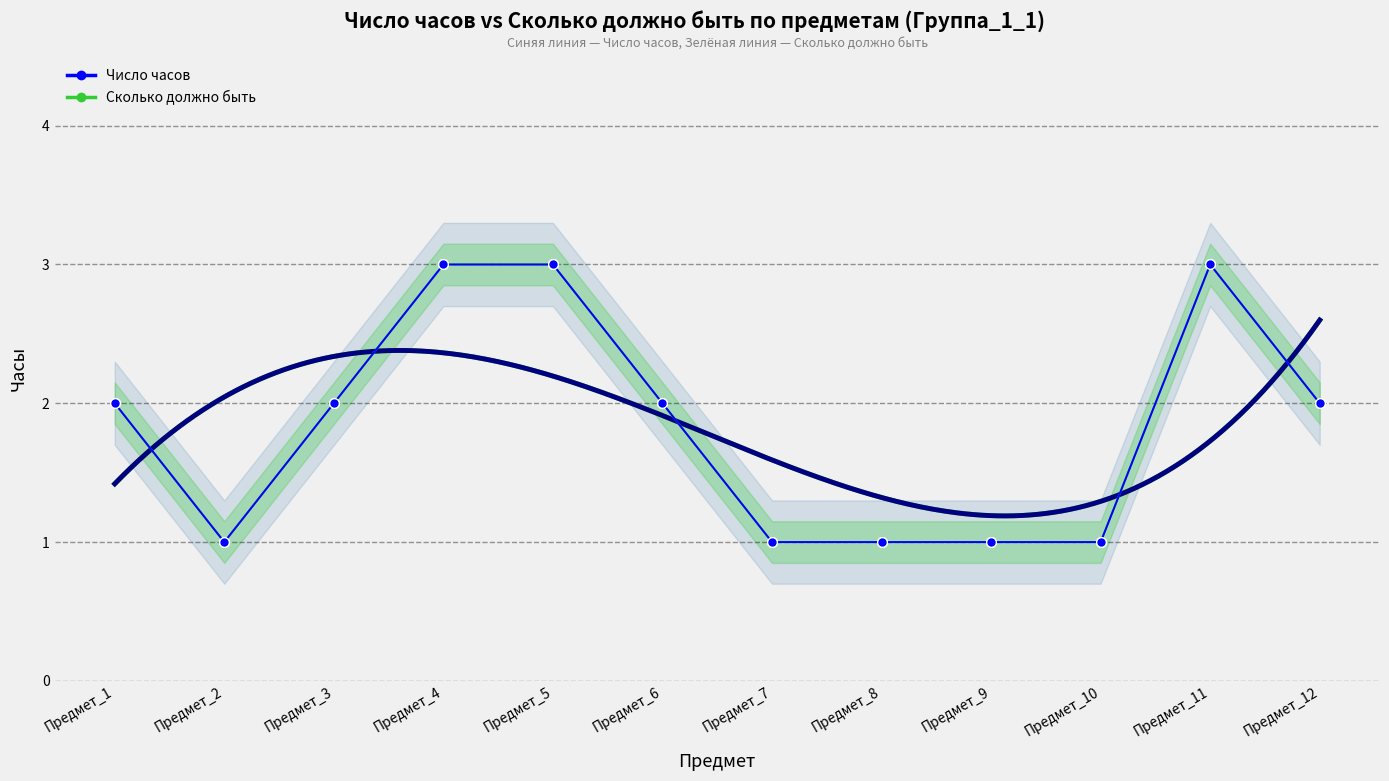

At which label does Число часов first exceed 2?

Предмет_4